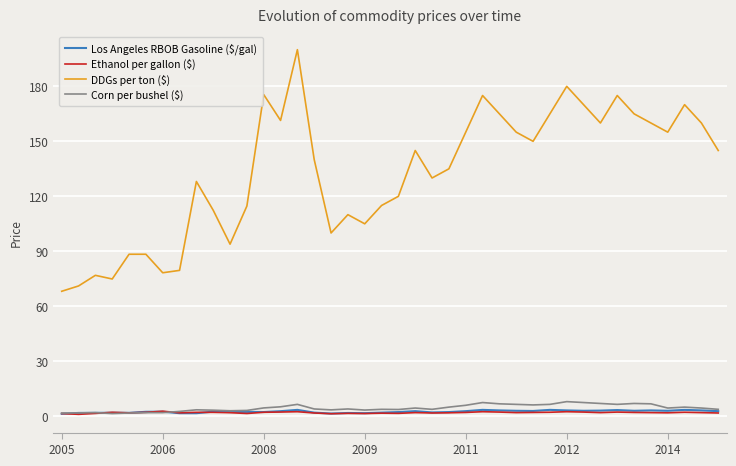

What is the greatest value displayed?

200.0